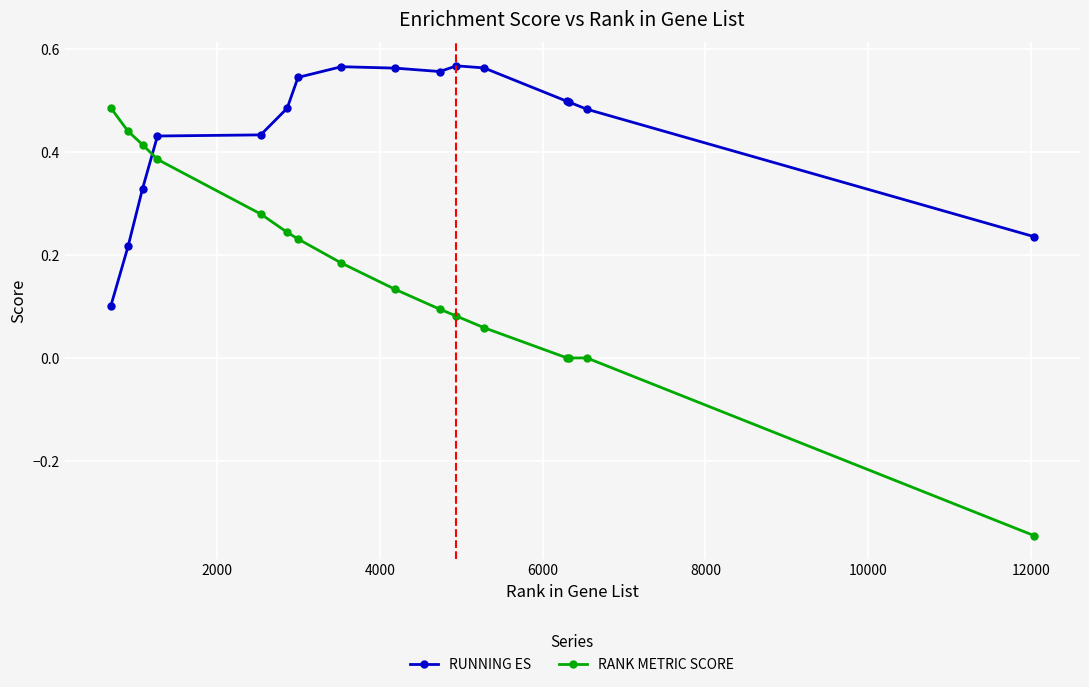

Which series has the largest range (max minus min)?

RANK METRIC SCORE